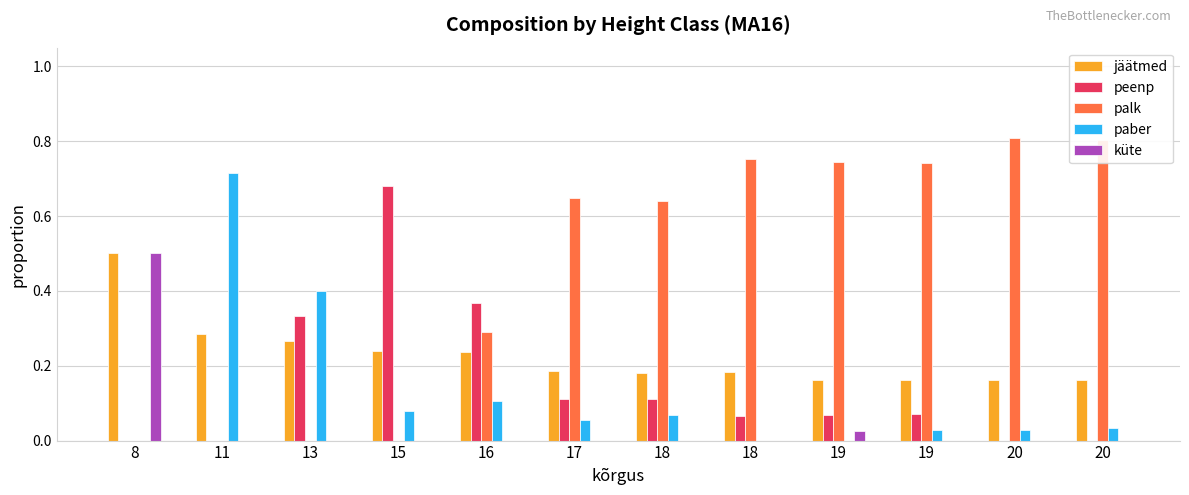

How many series are shown in this chart?

5